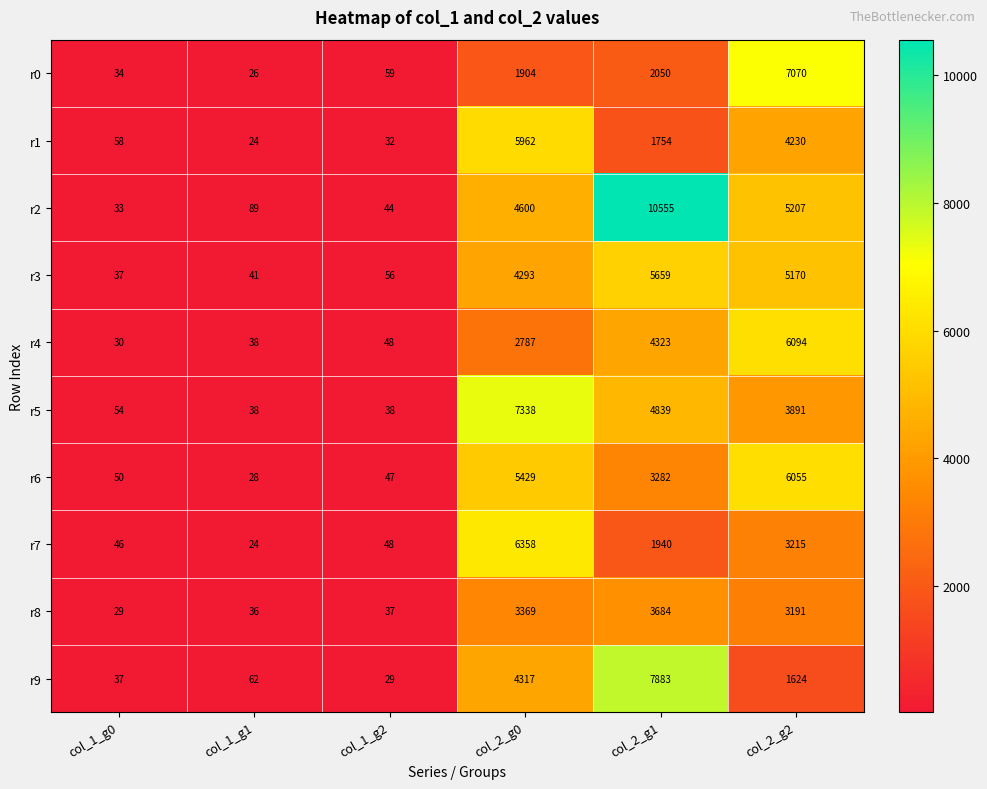

What is the average value of the r0 series?

1857